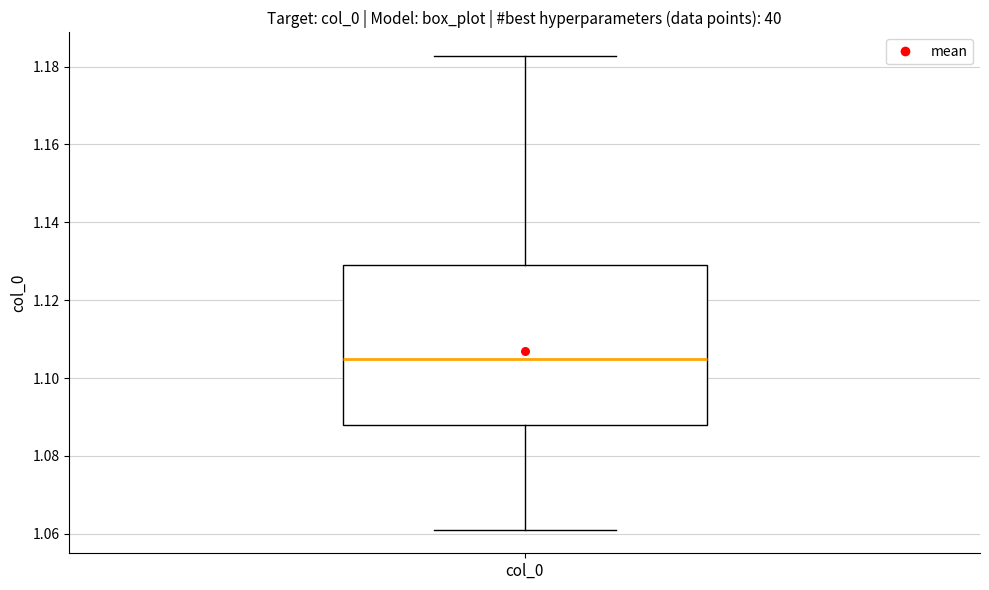

Read this box plot against the y-axis: the position of the median line, the range covered by the box, and the ends of both whiskers. The values are not printed on the chart, so give them approximately, as read against the axis.

median 1.104, box 1.088 to 1.130, whiskers 1.062 to 1.182